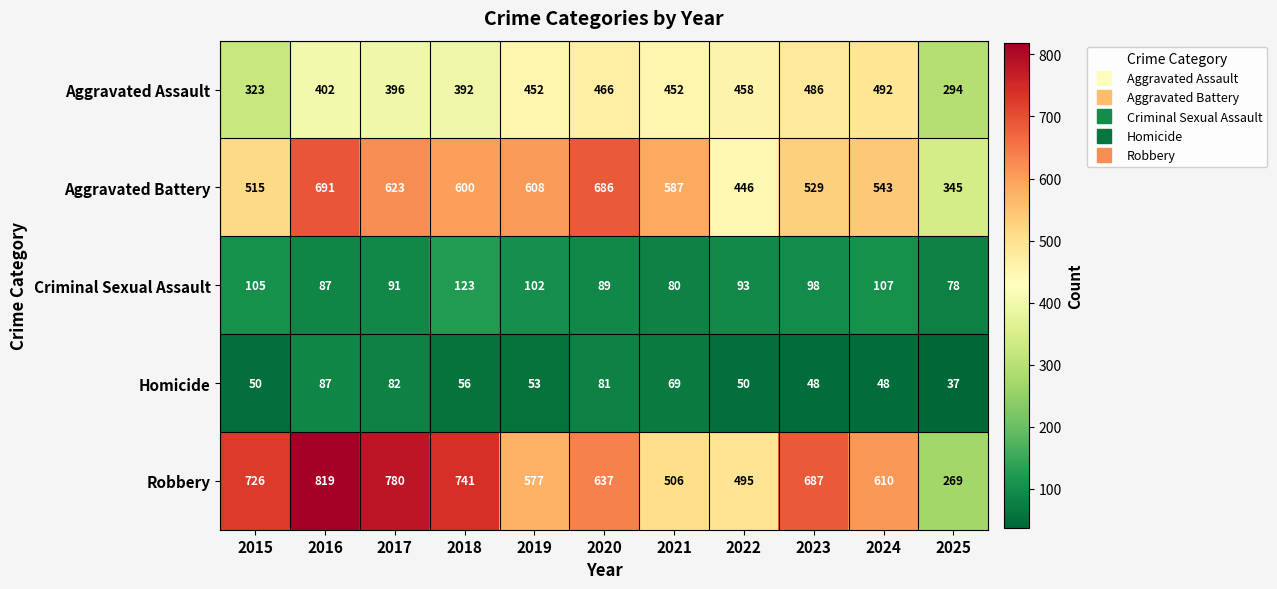

What is the difference between the Aggravated Battery values at 2015 and 2023?

14